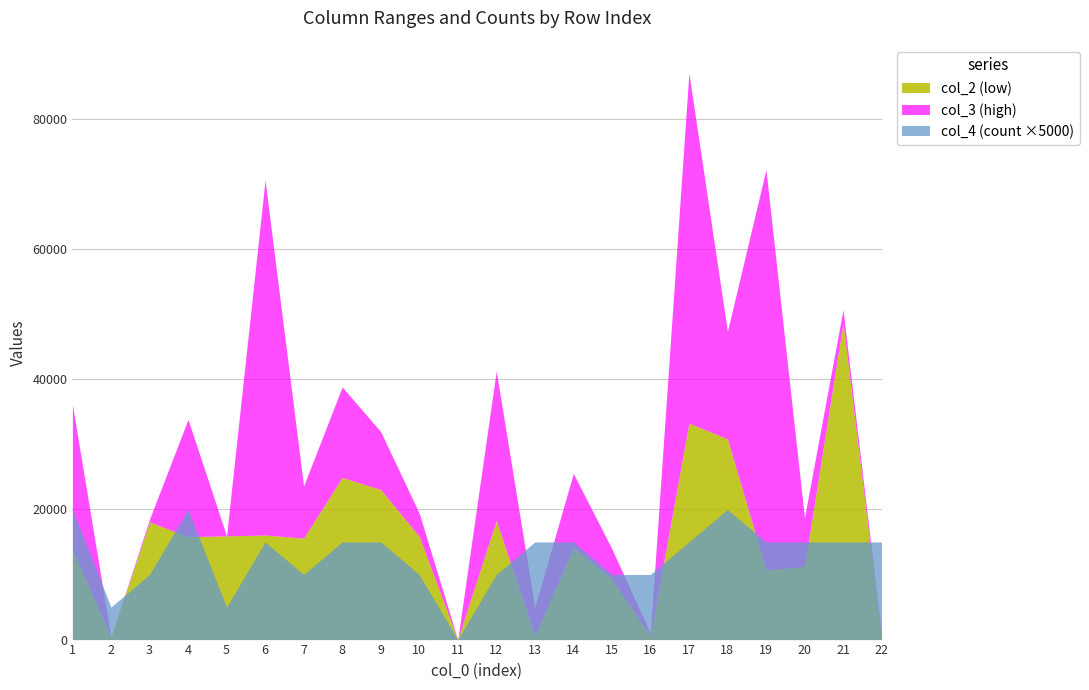

What is the value of the col_3 (high) point at the 16th from the left?

980.6